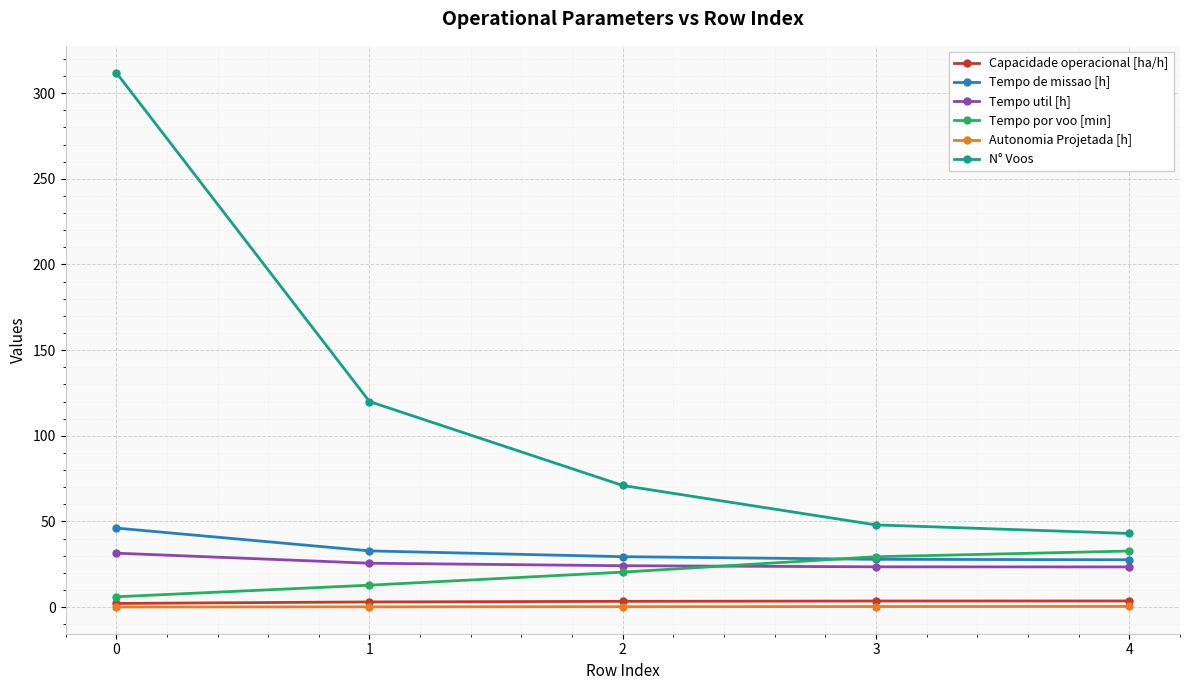

What are all the series names shown in the legend?

Capacidade operacional [ha/h], Tempo de missao [h], Tempo util [h], Tempo por voo [min], Autonomia Projetada [h], N° Voos